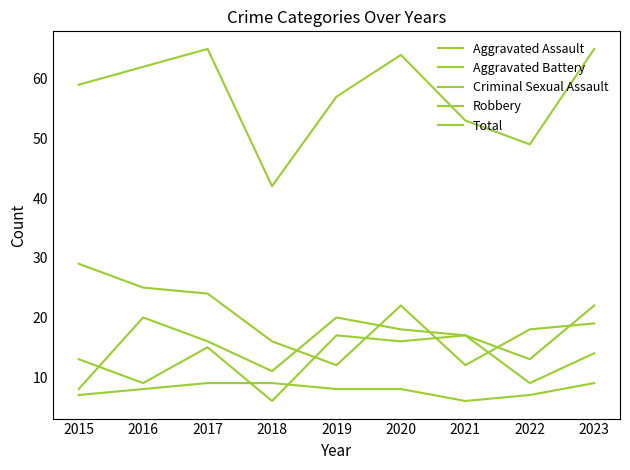

Does the chart display data point markers on the line(s)?

No